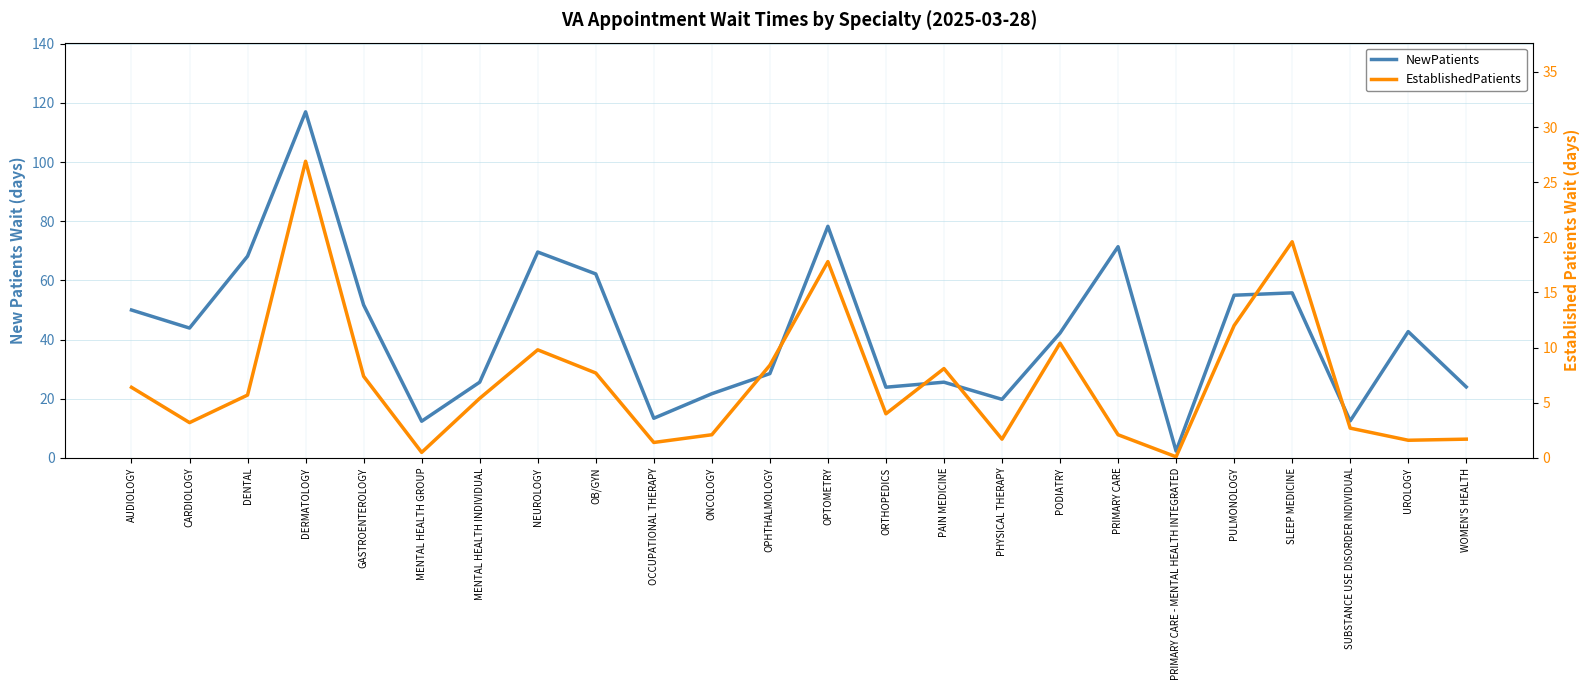

At which category does EstablishedPatients reach its first local valley?

CARDIOLOGY